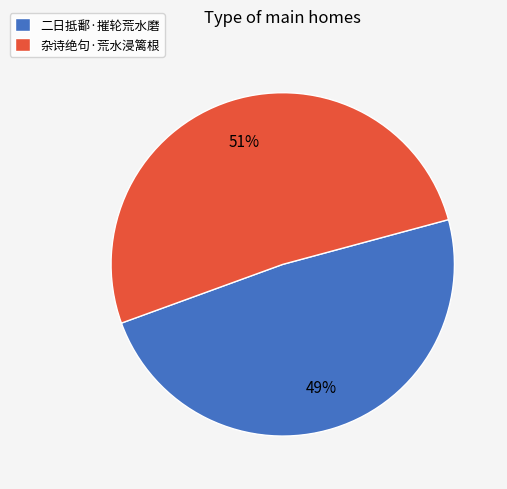

What percentage is the 二日抵鄱·摧轮荒水磨 slice, to the nearest percent?

49%